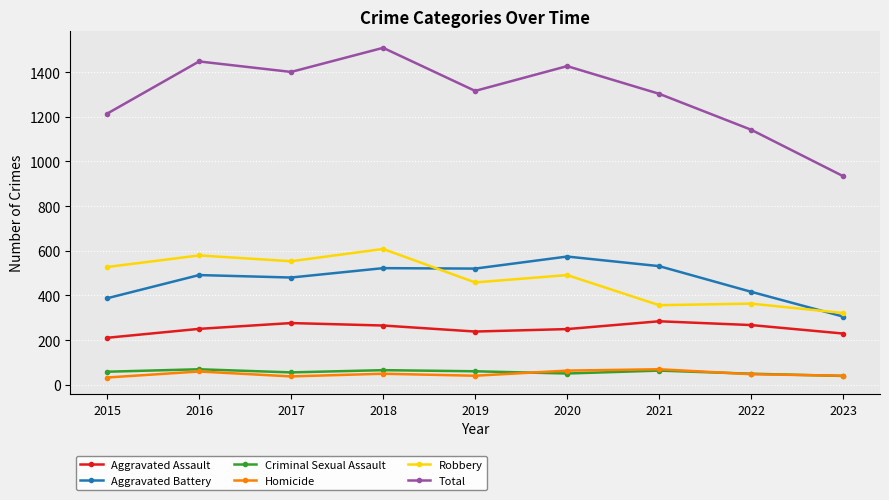

What is the difference between the highest and lowest values at 2017?

1364